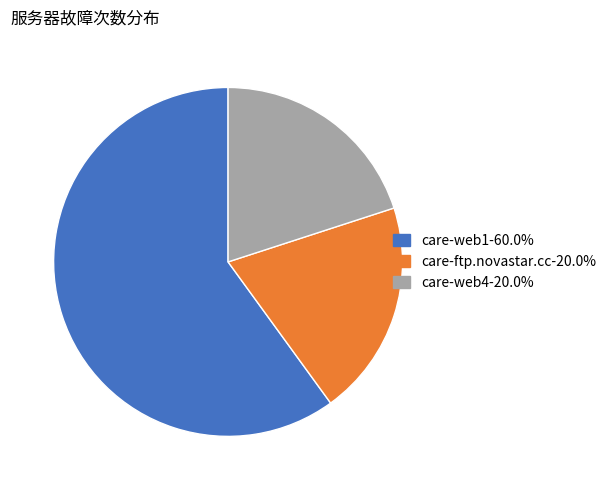

What is the ratio of the value at care-web4-20.0% to the value at care-web1-60.0%?

0.3